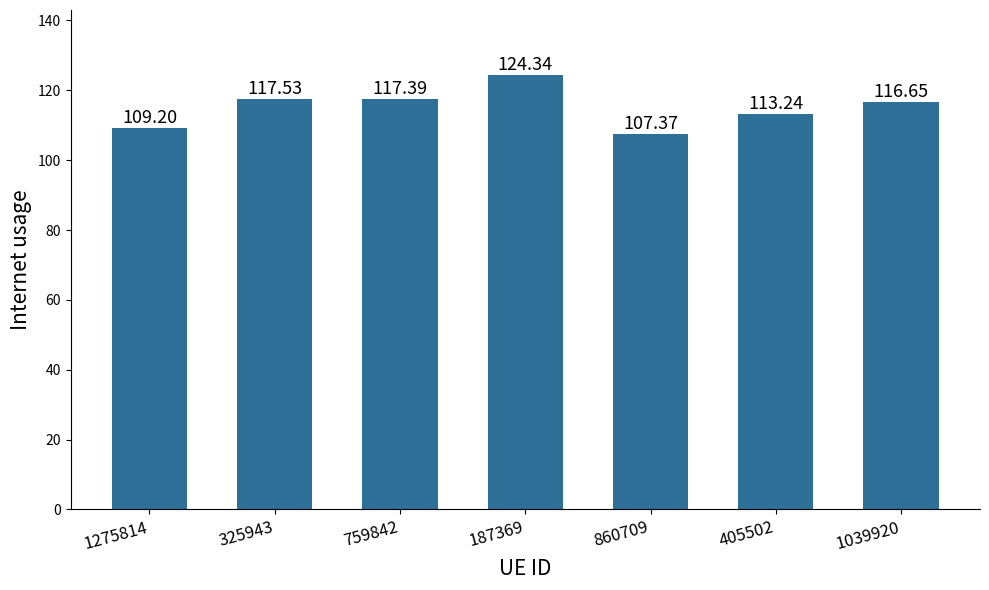

What is the smallest value displayed?

107.4